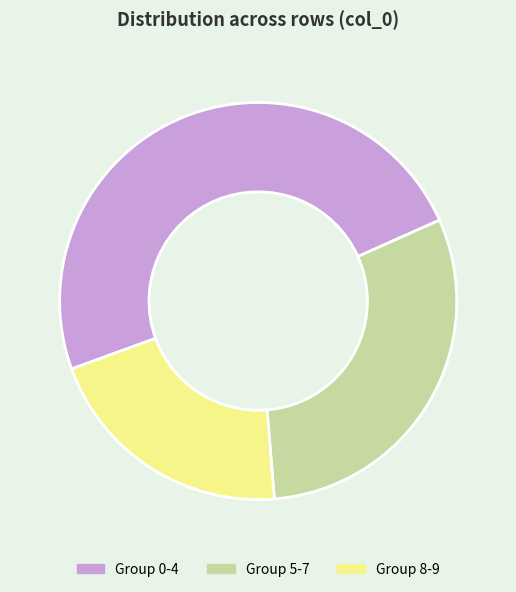

Is it true that Group 0-4 is 49% of the pie?

True